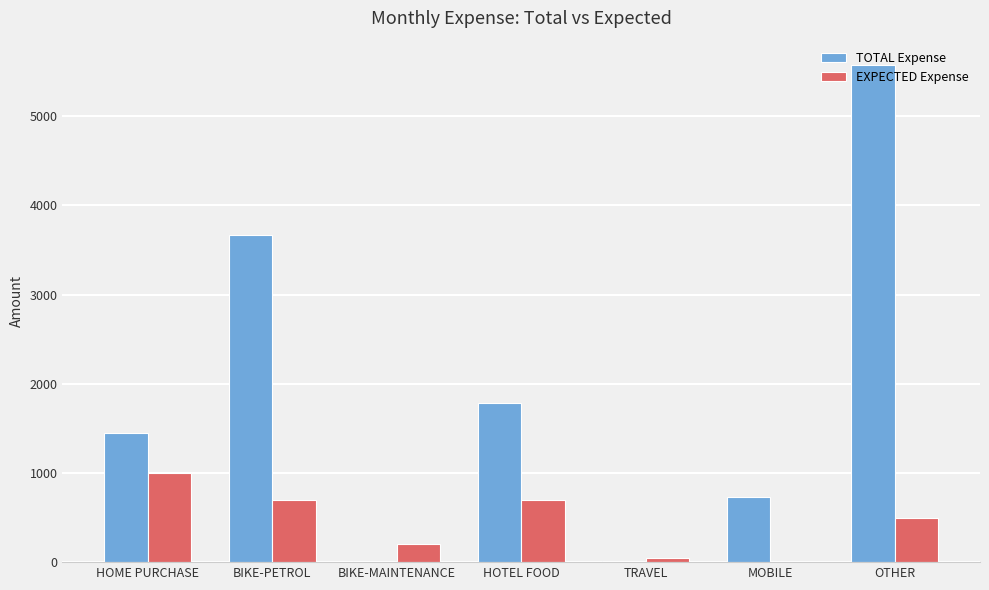

At which label is TOTAL Expense closest to 2789?

BIKE-PETROL